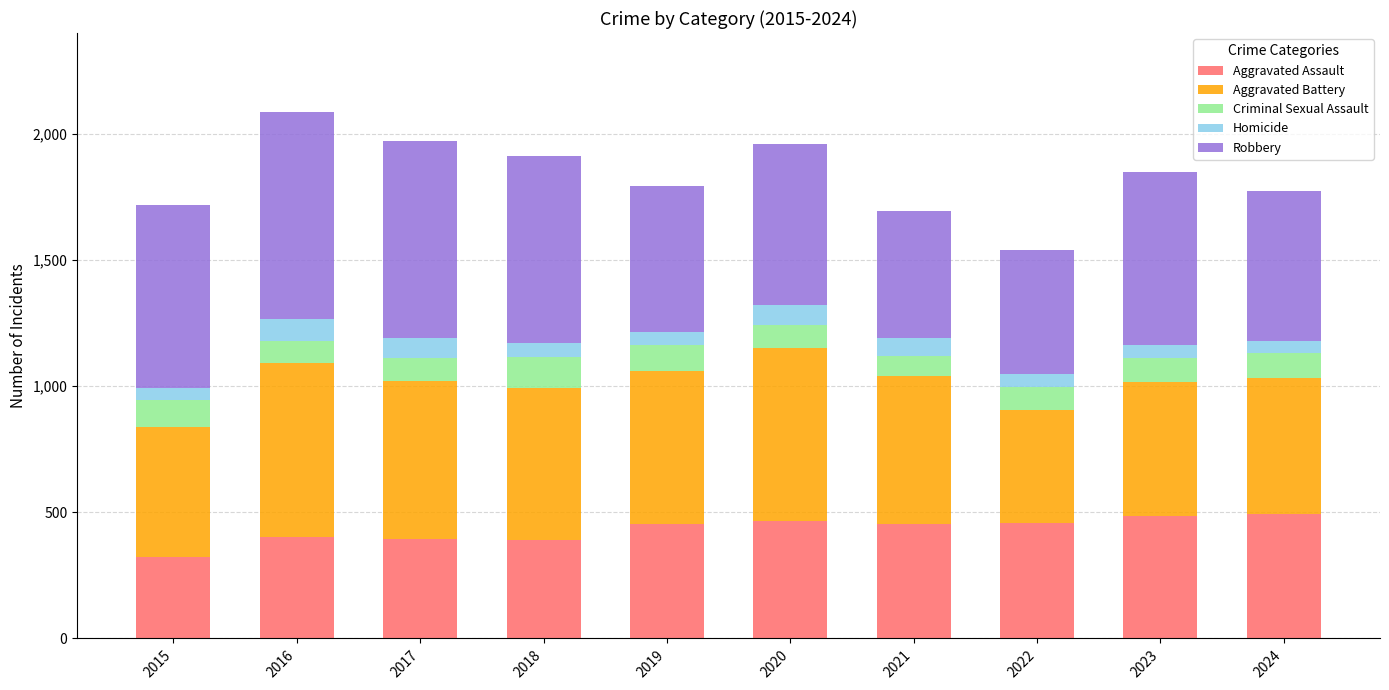

What is the lowest value of the Aggravated Assault series?

323